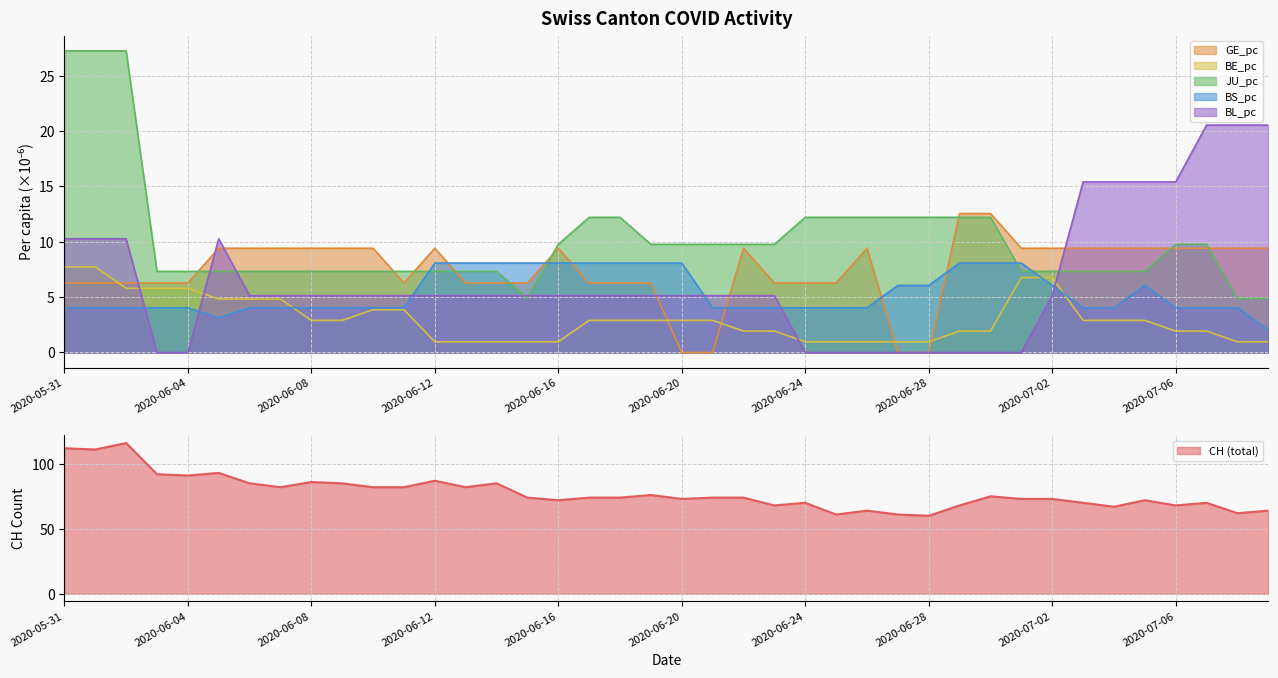

Which series has the largest range (max minus min)?

CH